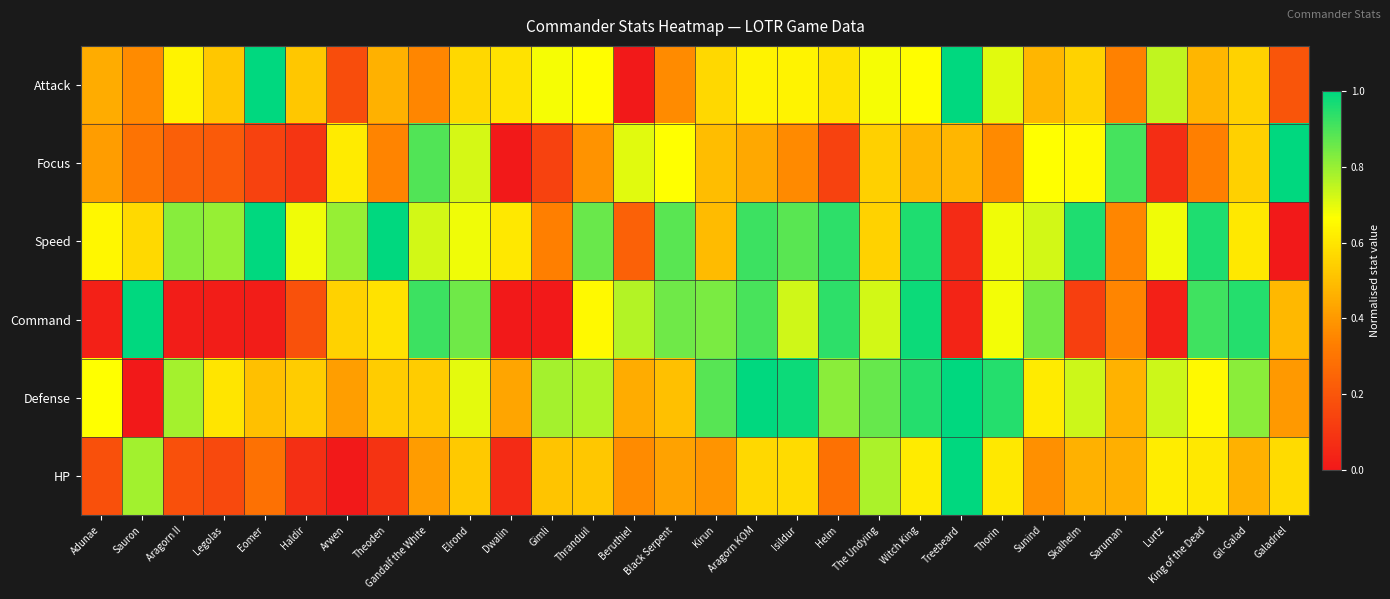

Which series changed the most between Dwalin and Isildur?

Command